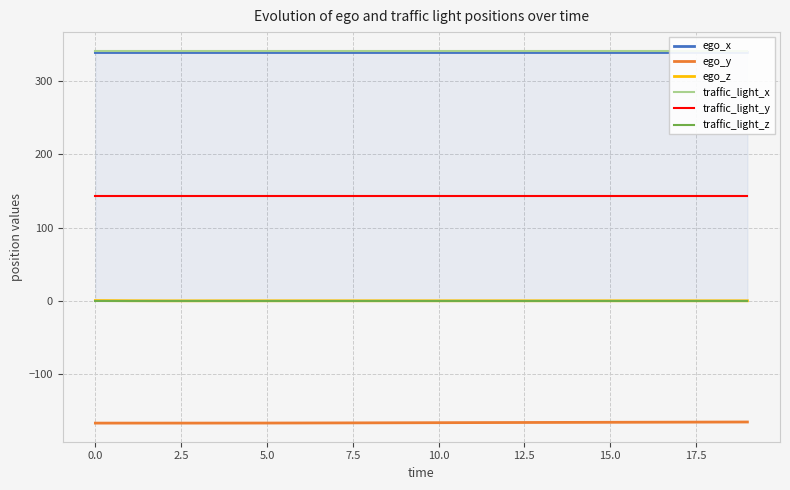

Where is ego_y nearest to the value -166?

14